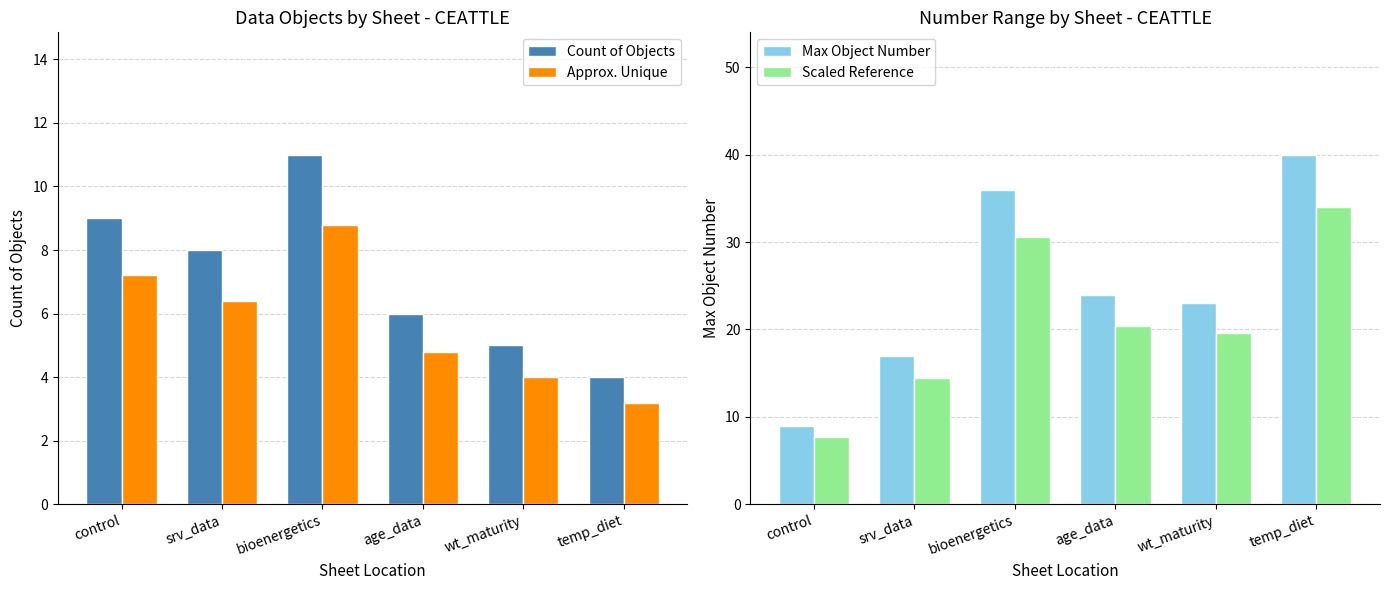

Which category has the lowest value in the Count of Objects series?

temp_diet